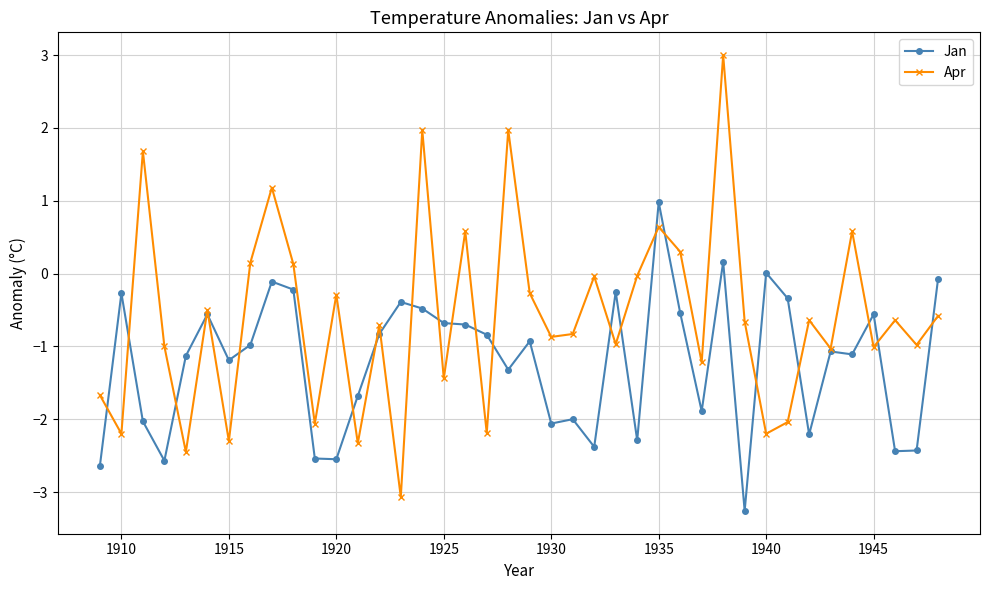

Rank the series by their average value, from highest to lowest.

Apr, Jan